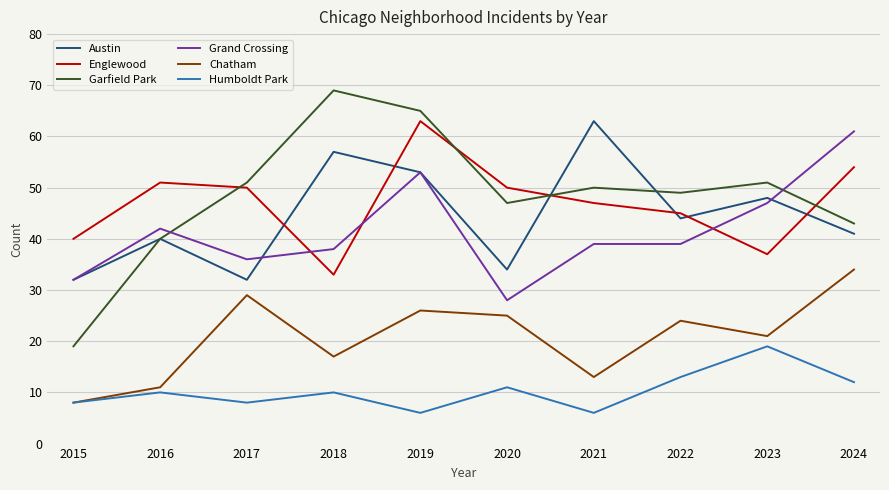

The value of Garfield Park at 2015 is 28. True or false?

False